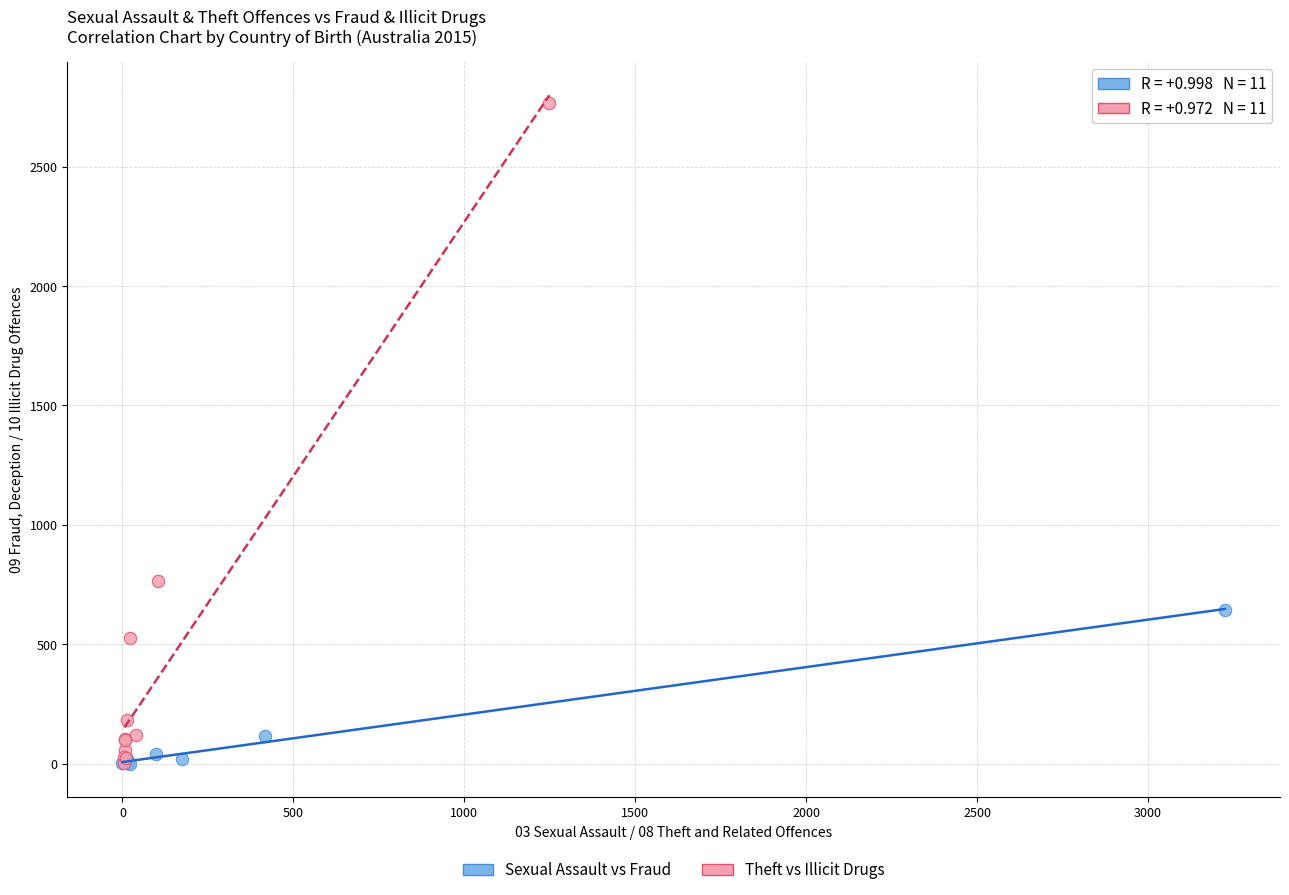

Which series reaches the maximum Y coordinate?

Theft vs Illicit Drugs